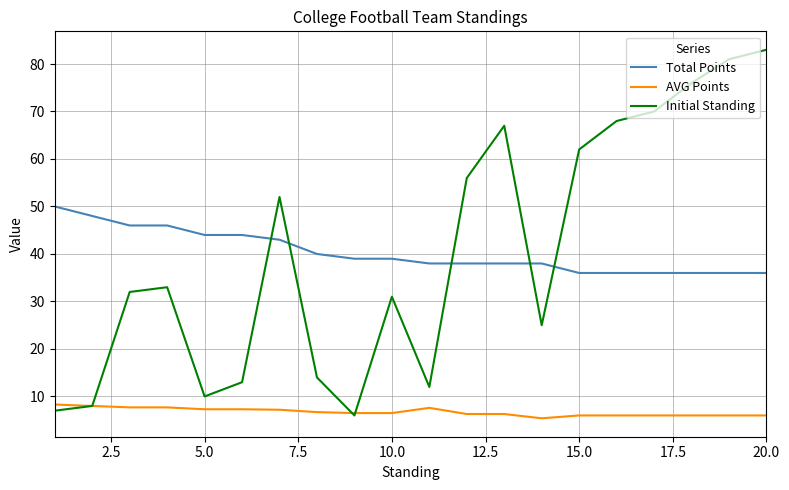

True or false: Total Points and Initial Standing cross at least once.

True